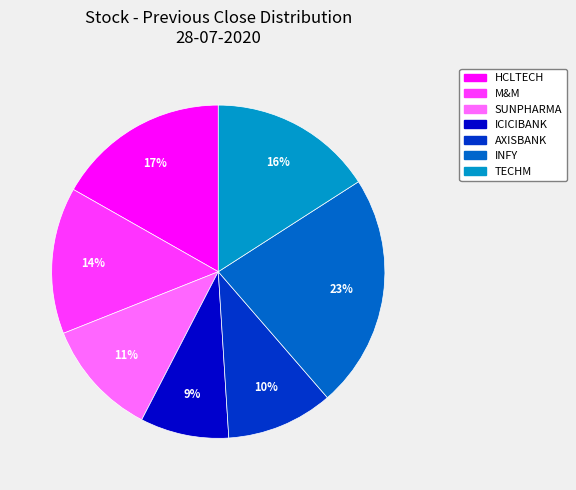

How many slices are in this pie chart?

7